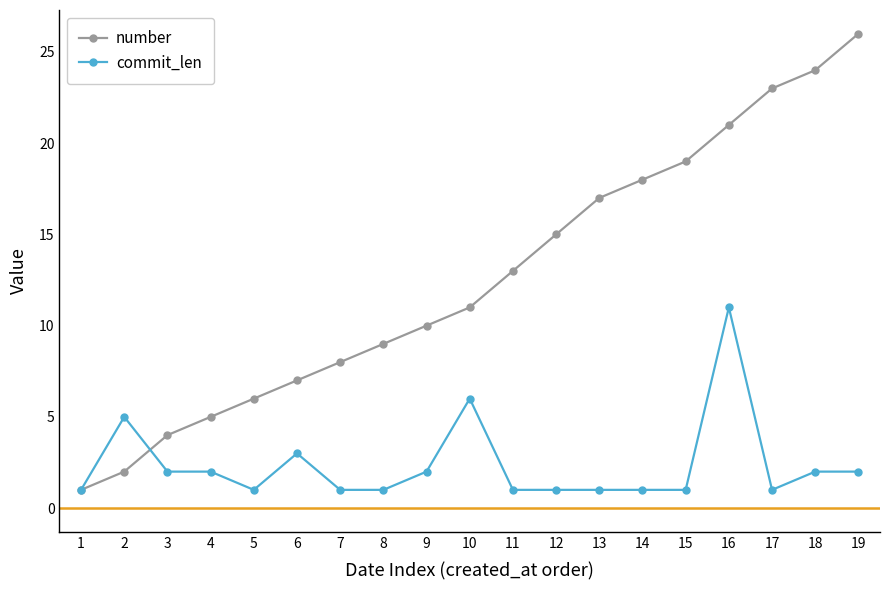

What is the sum of the number values at 16 and 6?

28